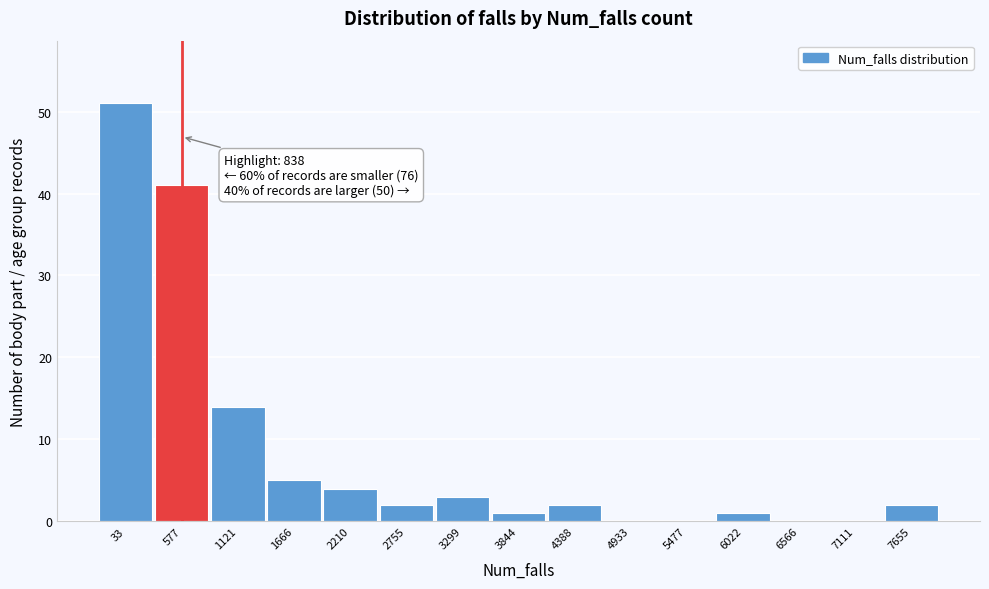

Reading left to right, what are all the values shown in this chart?

33=51	577=41	1121=14	1666=5	2210=4	2755=2	3299=3	3844=1	4388=2	4933=0	5477=0	6022=1	6566=0	7111=0	7655=2